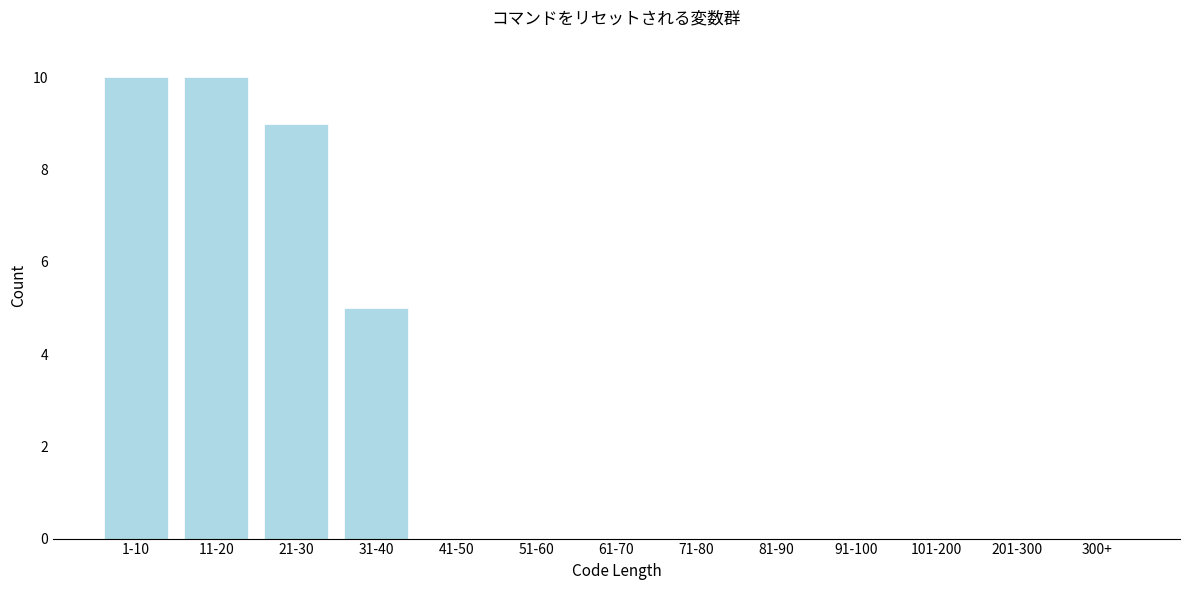

Reading left to right, extract all data points from this chart.

1-10=10	11-20=10	21-30=9	31-40=5	41-50=0	51-60=0	61-70=0	71-80=0	81-90=0	91-100=0	101-200=0	201-300=0	300+=0